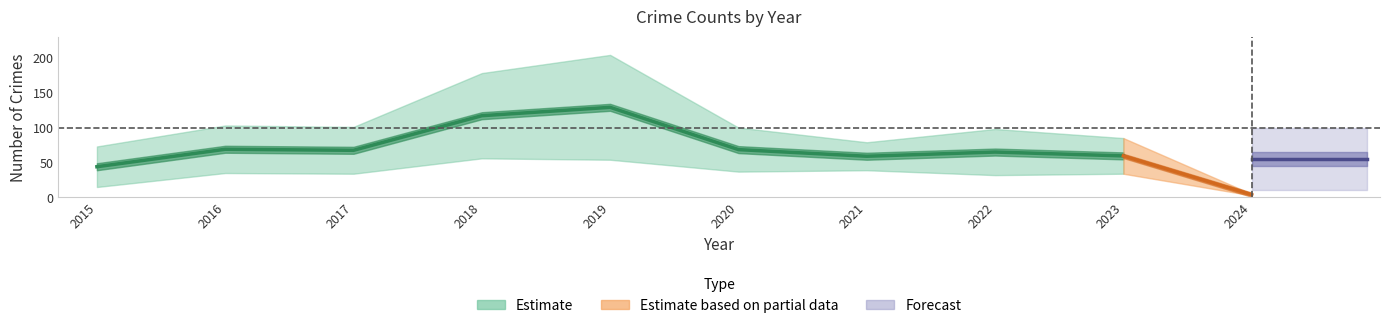

What is the greatest value displayed?

204